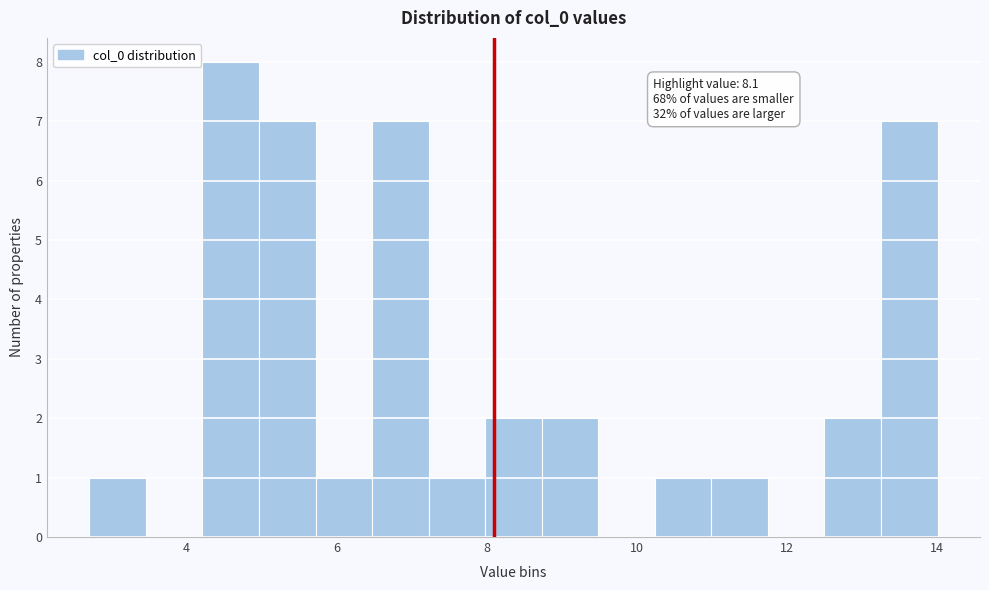

Around what value on the x-axis is the tallest bar? Give the approximate position of its centre, as read against the axis.

4.6